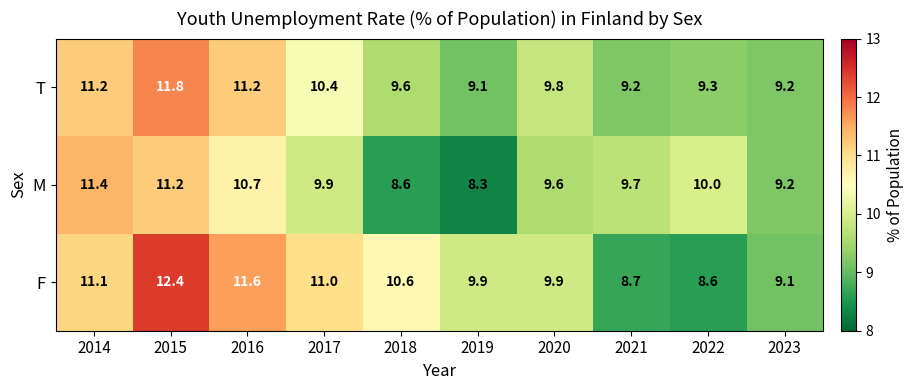

At 2021, list the series in order from smallest to largest.

F, T, M